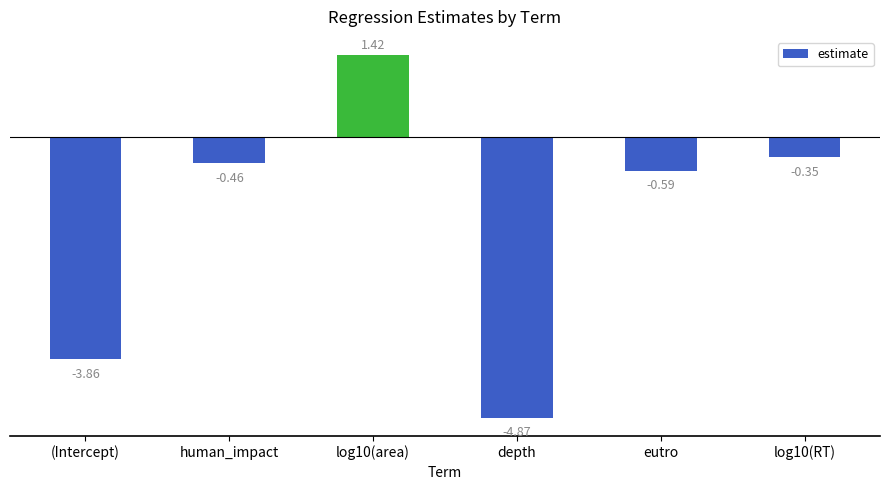

At which label is the value closest to -1?

eutro